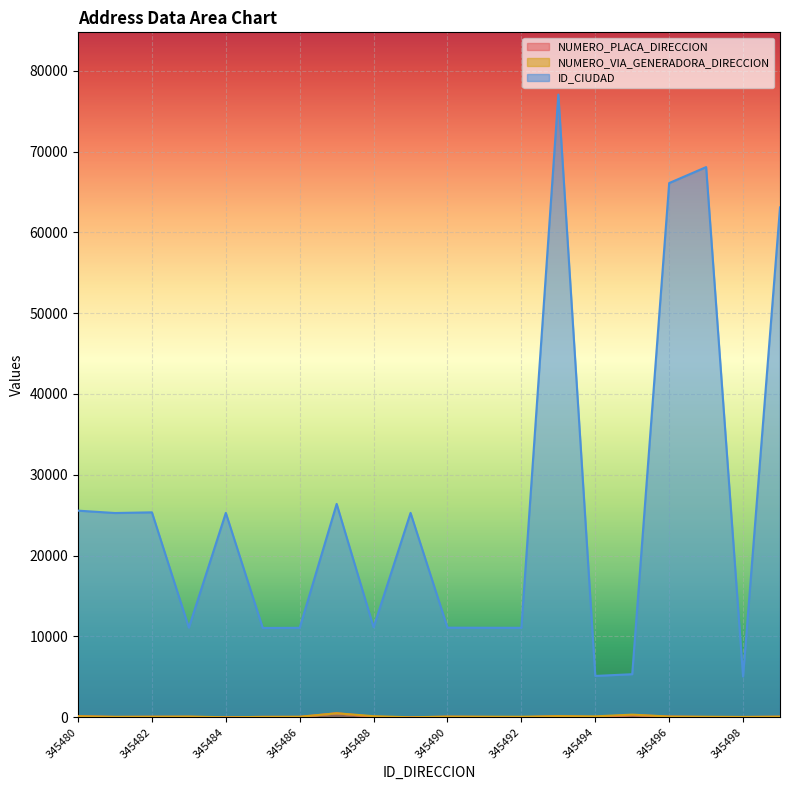

How many interior local peaks does the ID_CIUDAD series have?

6